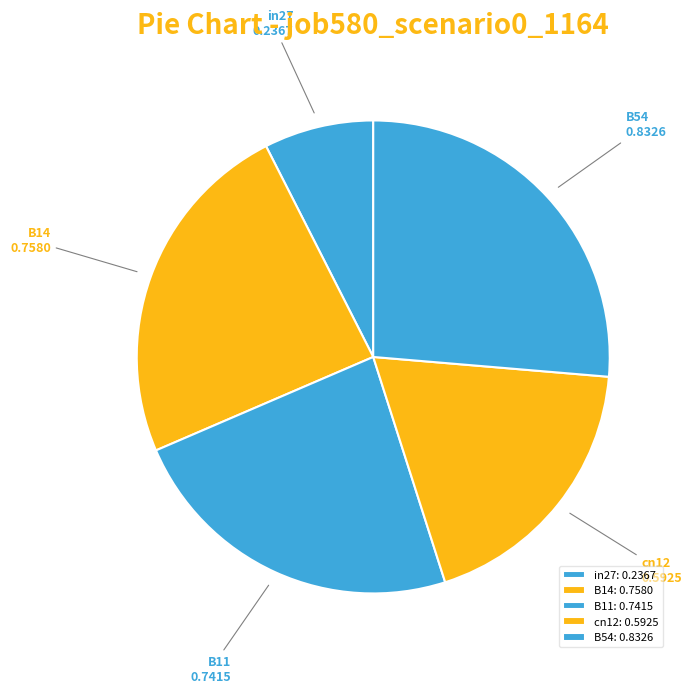

Is cn12 the majority of the pie?

No